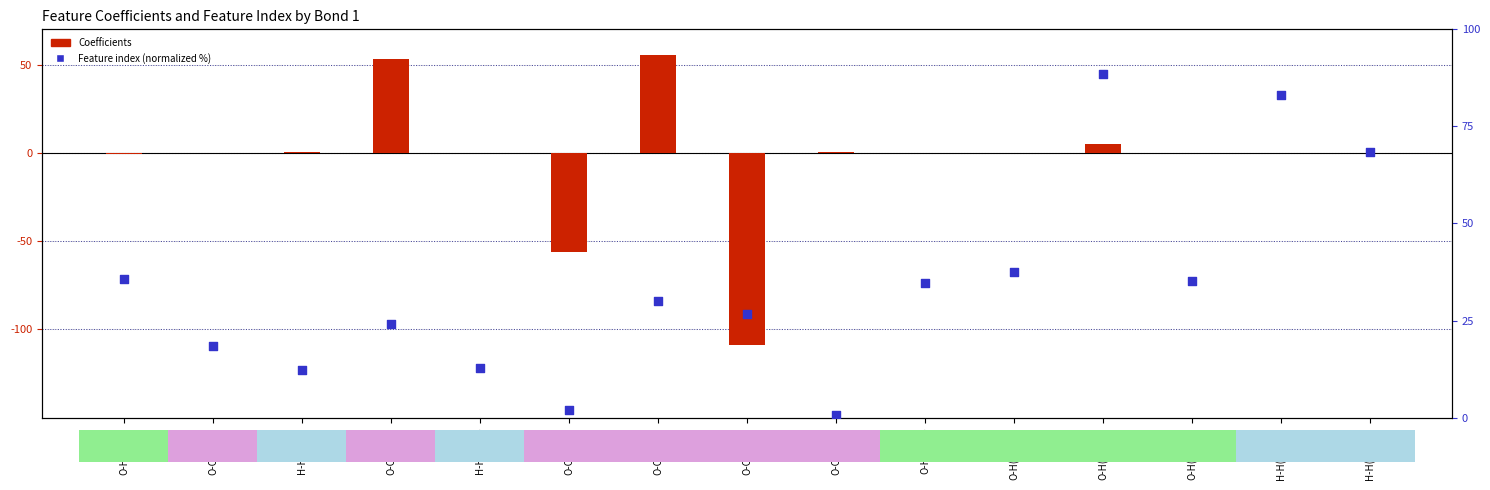

Which series has the largest total across all categories?

Feature index (normalized)